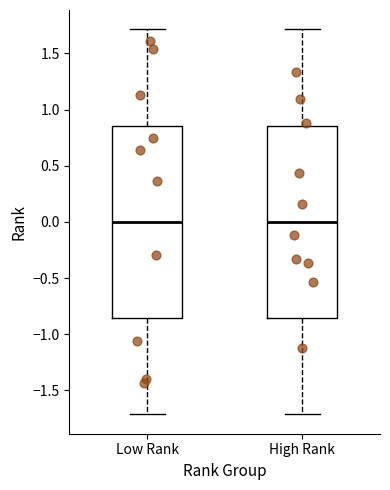

Reading left to right, transcribe this box plot: for each box, give where its median line is, the range the box spans, and where its two whiskers end, as read against the y-axis. The values are not printed on the chart, so give them approximately, as read against the axis.

Low Rank: median 0.00, box -0.85 to 0.85, whiskers -1.70 to 1.70
High Rank: median 0.00, box -0.85 to 0.85, whiskers -1.70 to 1.70